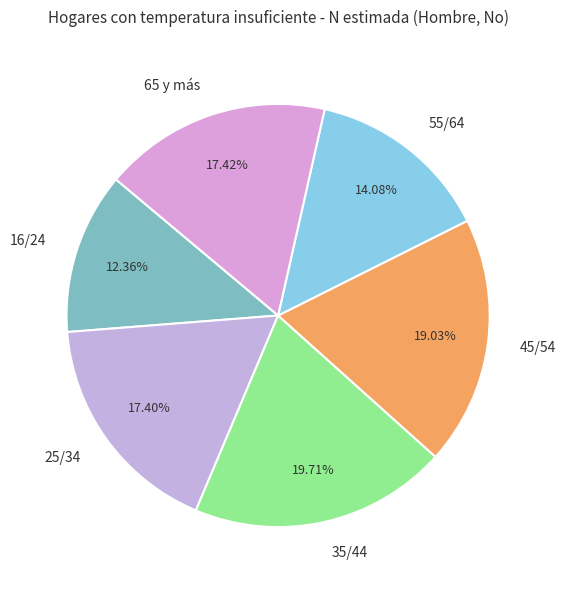

To the nearest percent, what is the average slice percentage?

17%